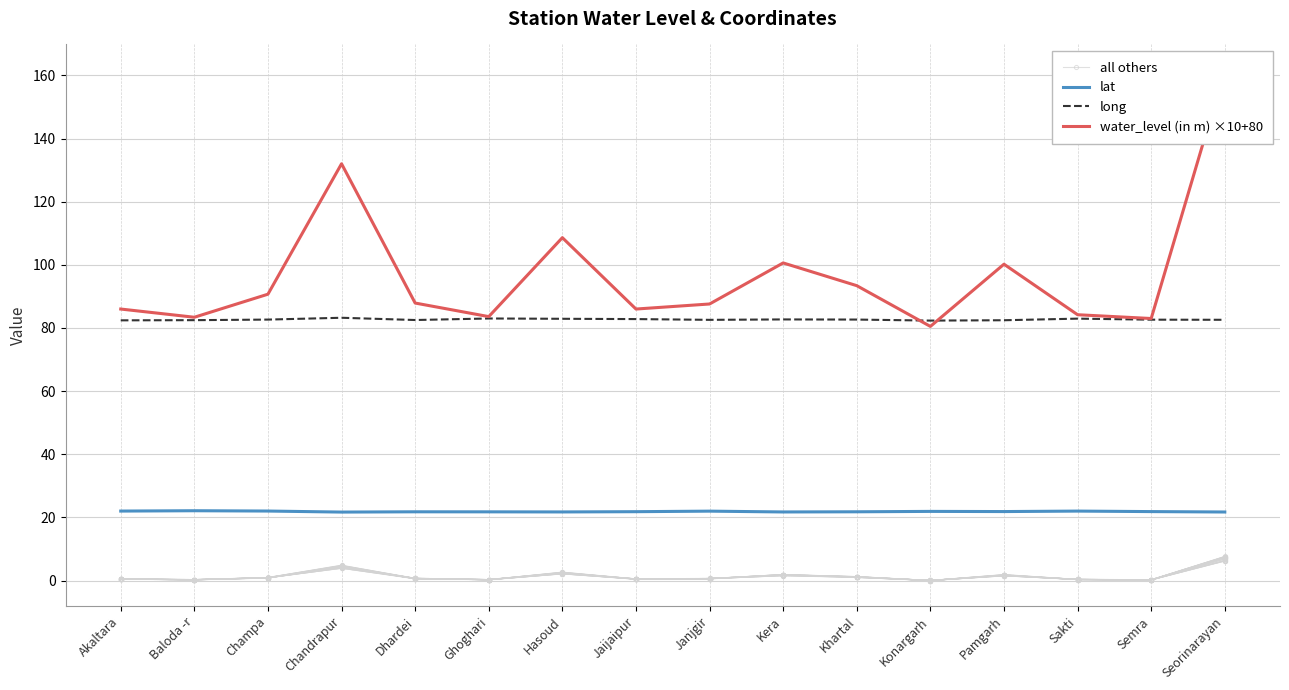

What are all the series names shown in the legend?

all others, lat, long, water_level (in m) ×10+80